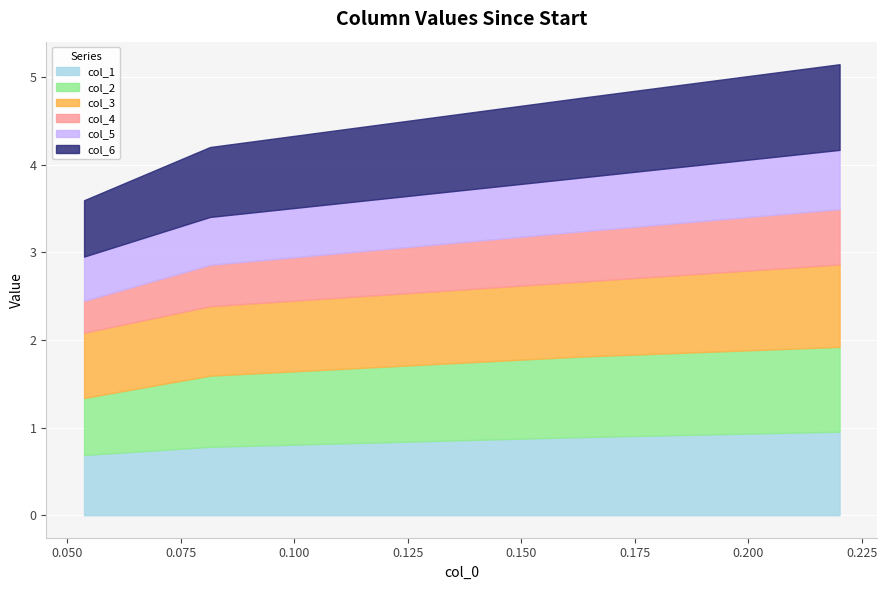

Does the chart display data point markers on the line(s)?

No